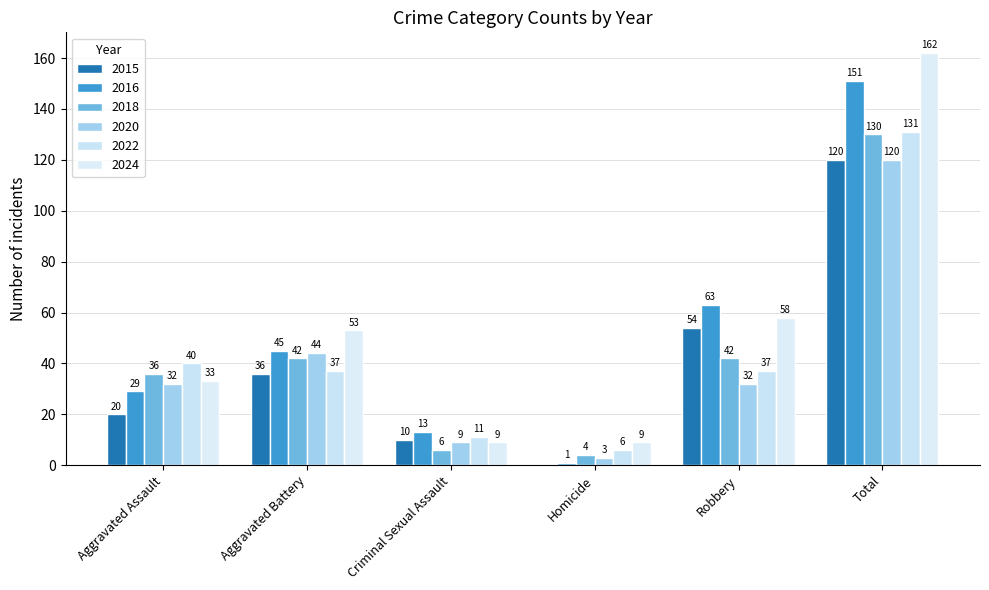

How many groups of bars are there?

6